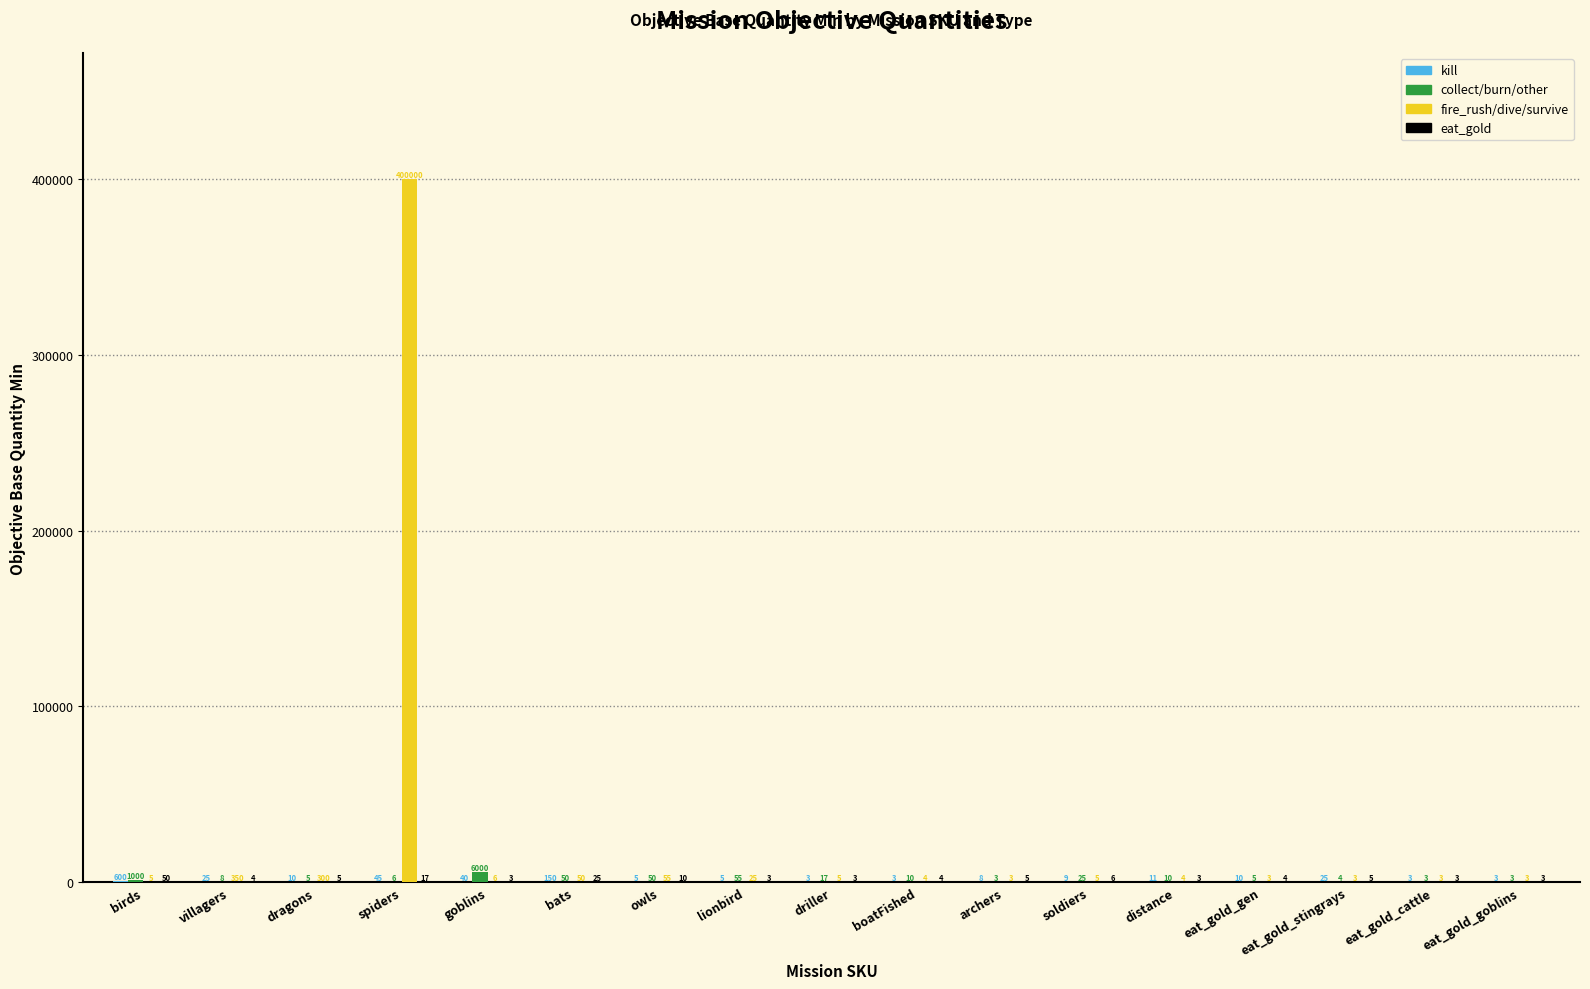

Which series has the largest total across all categories?

fire_rush/dive/survive